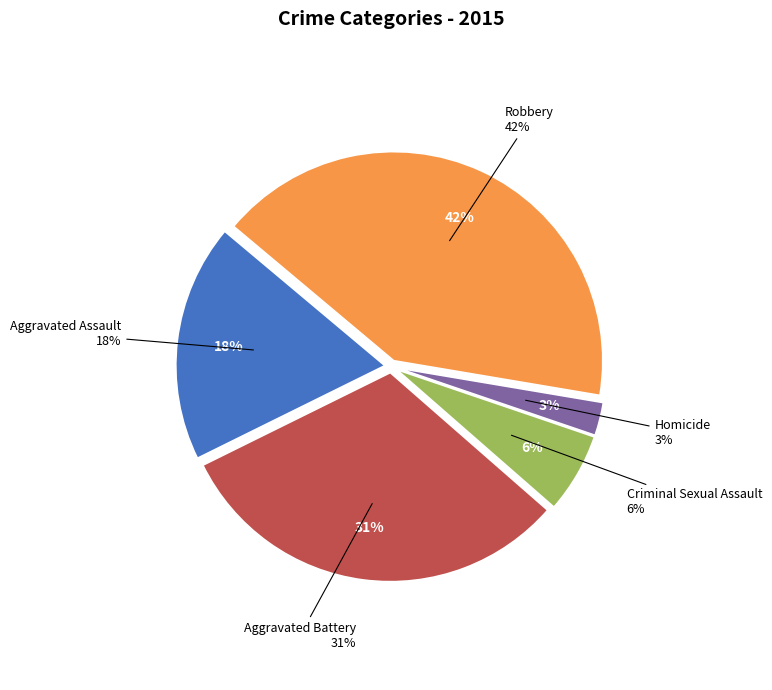

Between Robbery and Criminal Sexual Assault, which is larger?

Robbery